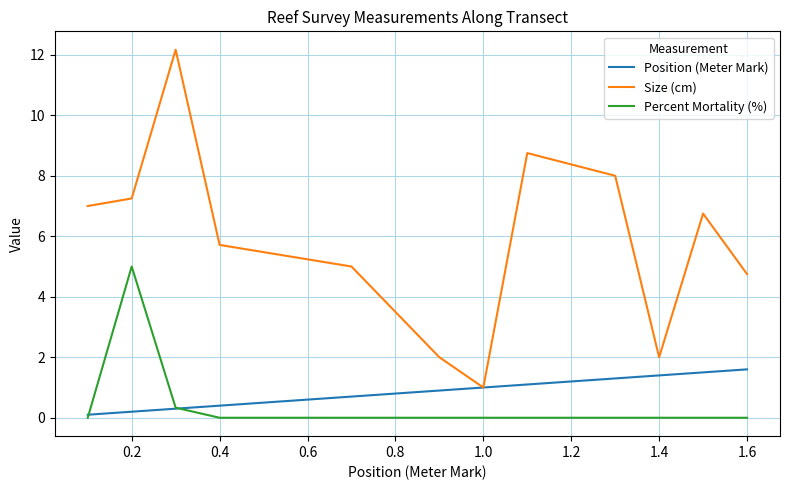

Which series has the widest spread of values?

Size (cm)